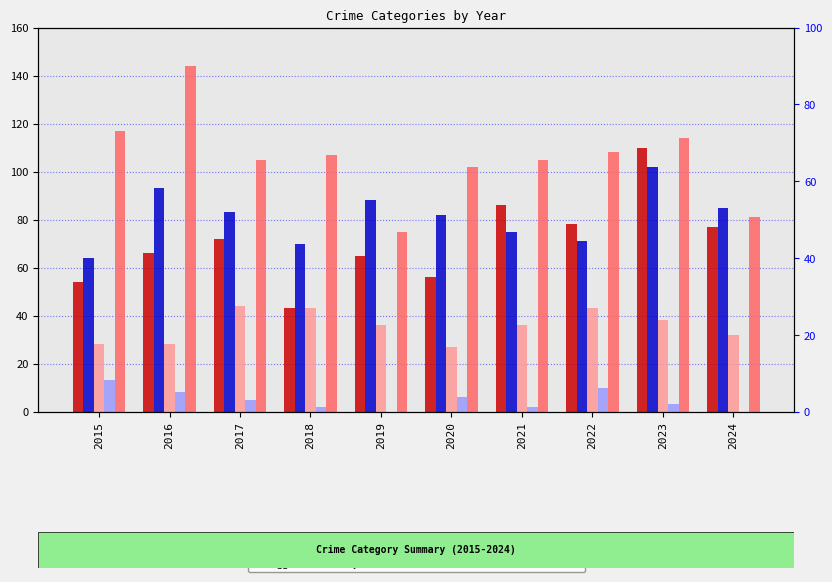

Reading left to right, transcribe all the data shown in this chart.

Aggravated Assault: 54	66	72	43	65	56	86	78	110	77
Aggravated Battery: 64	93	83	70	88	82	75	71	102	85
Criminal Sexual Assault: 28	28	44	43	36	27	36	43	38	32
Homicide: 13	8	5	2	0	6	2	10	3	0
Robbery: 117	144	105	107	75	102	105	108	114	81